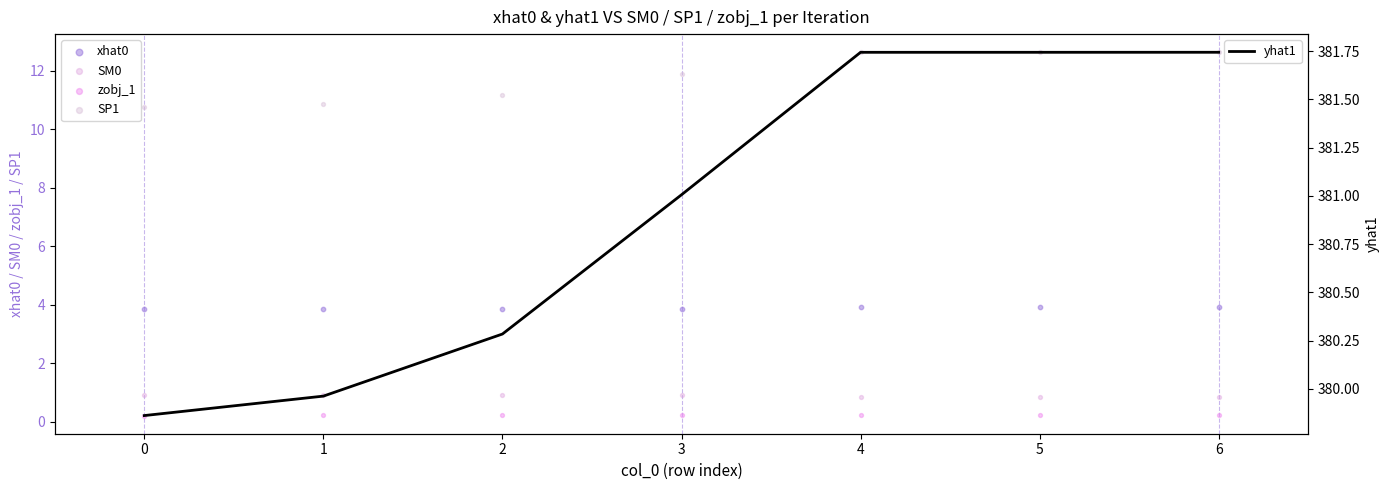

Which series has the largest total across all categories?

yhat1